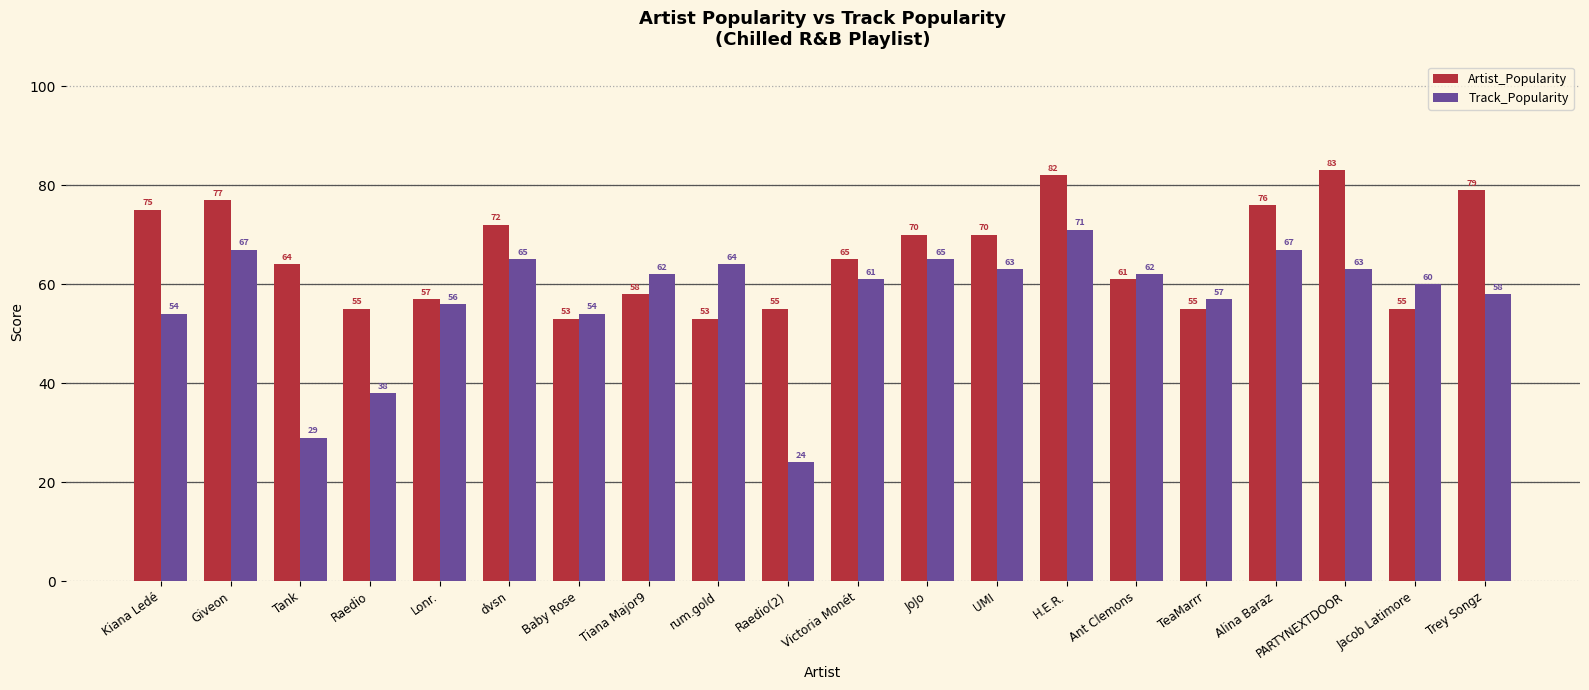

Reading right to left, transcribe all the data shown in this chart.

Artist_Popularity: 79	55	83	76	55	61	82	70	70	65	55	53	58	53	72	57	55	64	77	75
Track_Popularity: 58	60	63	67	57	62	71	63	65	61	24	64	62	54	65	56	38	29	67	54